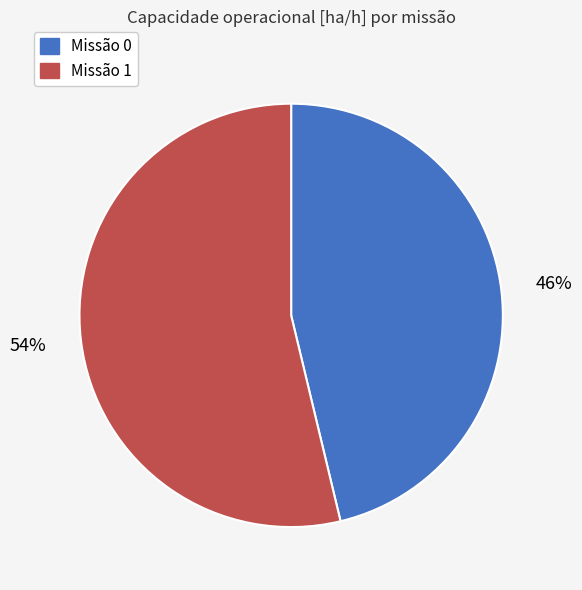

Does any single category account for the majority?

Yes